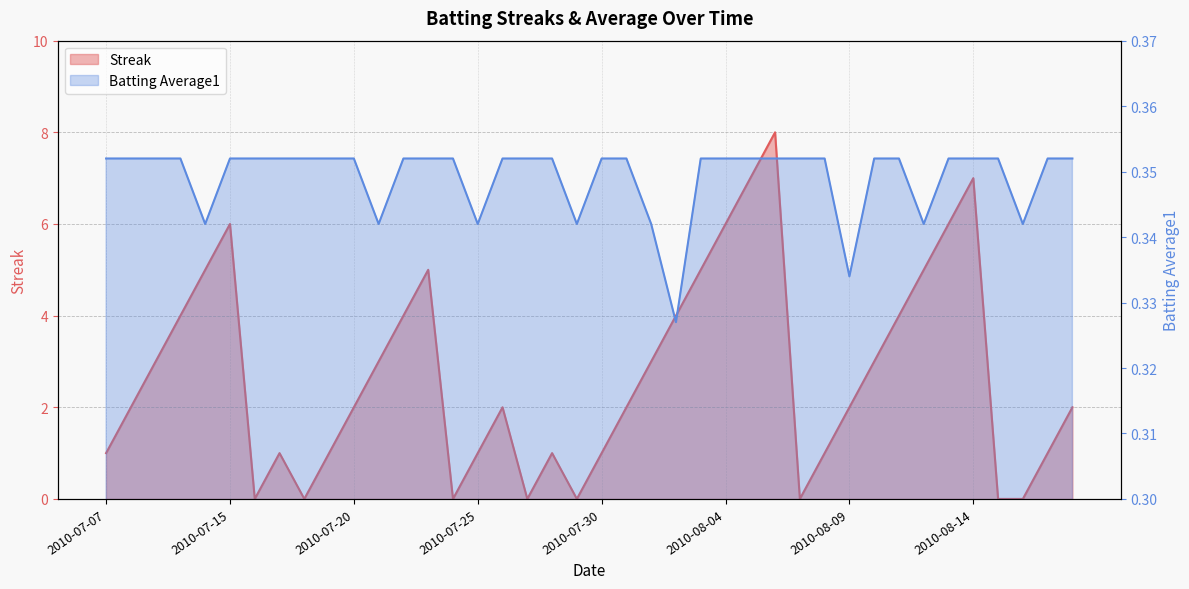

Reading right to left, list all the values displayed in this chart.

Streak: 2010-08-18=2.0	2010-08-17=1.0	2010-08-16=0.0	2010-08-15=0.0	2010-08-14=7.0	2010-08-13=6.0	2010-08-12=5.0	2010-08-11=4.0	2010-08-10=3.0	2010-08-09=2.0	2010-08-08=1.0	2010-08-07=0.0	2010-08-06=8.0	2010-08-05=7.0	2010-08-04=6.0	2010-08-03=5.0	2010-08-02=4.0	2010-08-01=3.0	2010-07-31=2.0	2010-07-30=1.0	2010-07-29=0.0	2010-07-28=1.0	2010-07-27=0.0	2010-07-26=2.0	2010-07-25=1.0	2010-07-24=0.0	2010-07-23=5.0	2010-07-22=4.0	2010-07-21=3.0	2010-07-20=2.0	2010-07-19=1.0	2010-07-18=0.0	2010-07-17=1.0	2010-07-16=0.0	2010-07-15=6.0	2010-07-11=5.0	2010-07-10=4.0	2010-07-09=3.0	2010-07-08=2.0	2010-07-07=1.0
Batting Average1: 2010-08-18=0.4	2010-08-17=0.4	2010-08-16=0.3	2010-08-15=0.4	2010-08-14=0.4	2010-08-13=0.4	2010-08-12=0.3	2010-08-11=0.4	2010-08-10=0.4	2010-08-09=0.3	2010-08-08=0.4	2010-08-07=0.4	2010-08-06=0.4	2010-08-05=0.4	2010-08-04=0.4	2010-08-03=0.4	2010-08-02=0.3	2010-08-01=0.3	2010-07-31=0.4	2010-07-30=0.4	2010-07-29=0.3	2010-07-28=0.4	2010-07-27=0.4	2010-07-26=0.4	2010-07-25=0.3	2010-07-24=0.4	2010-07-23=0.4	2010-07-22=0.4	2010-07-21=0.3	2010-07-20=0.4	2010-07-19=0.4	2010-07-18=0.4	2010-07-17=0.4	2010-07-16=0.4	2010-07-15=0.4	2010-07-11=0.3	2010-07-10=0.4	2010-07-09=0.4	2010-07-08=0.4	2010-07-07=0.4